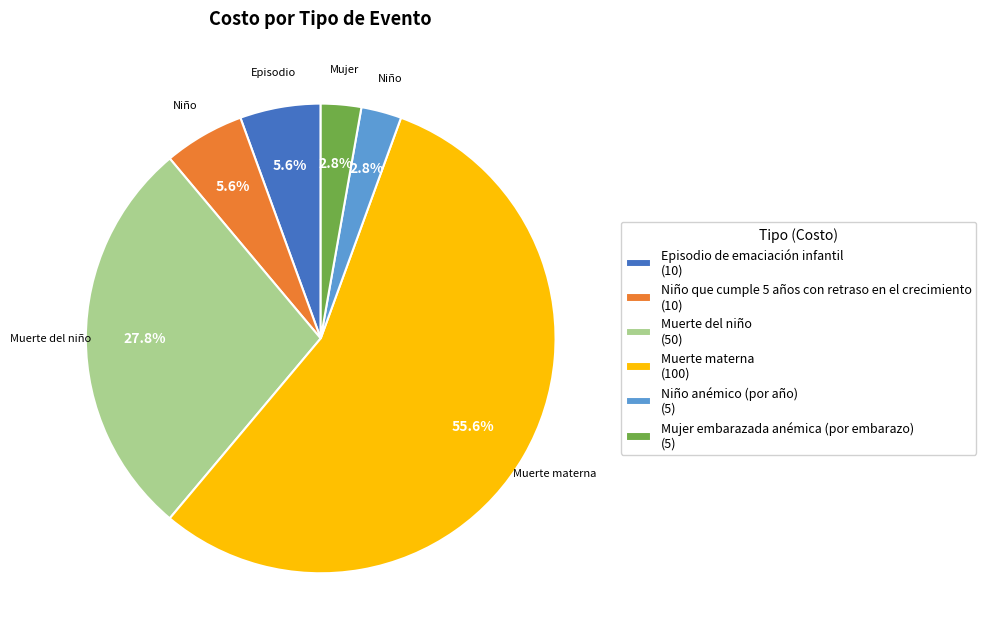

Does any single category account for the majority?

Yes